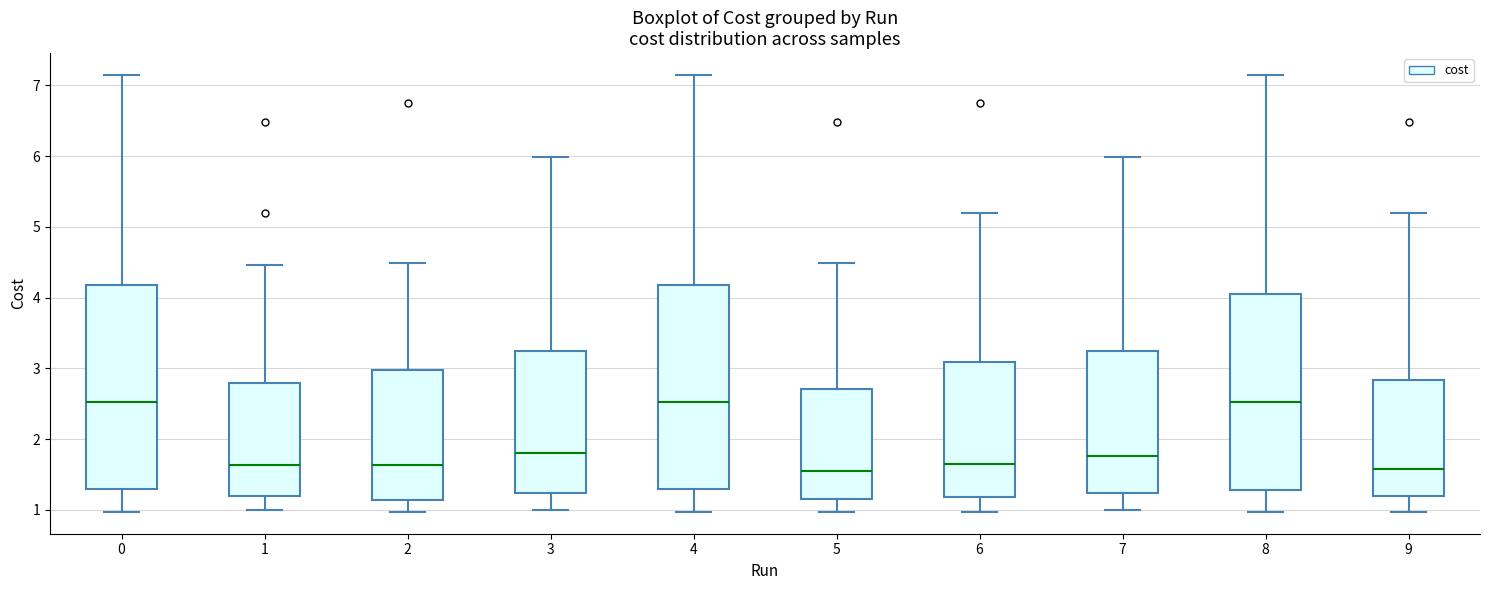

Reading left to right, transcribe this box plot: for each box, give where its median line is, the range the box spans, and where its two whiskers end, as read against the y-axis. The values are not printed on the chart, so give them approximately, as read against the axis.

0: median 2.5, box 1.3 to 4.2, whiskers 1.0 to 7.1
1: median 1.6, box 1.2 to 2.8, whiskers 1.0 to 4.5
2: median 1.6, box 1.1 to 3.0, whiskers 1.0 to 4.5
3: median 1.8, box 1.2 to 3.3, whiskers 1.0 to 6.0
4: median 2.5, box 1.3 to 4.2, whiskers 1.0 to 7.1
5: median 1.6, box 1.2 to 2.7, whiskers 1.0 to 4.5
6: median 1.7, box 1.2 to 3.1, whiskers 1.0 to 5.2
7: median 1.8, box 1.2 to 3.3, whiskers 1.0 to 6.0
8: median 2.5, box 1.3 to 4.1, whiskers 1.0 to 7.1
9: median 1.6, box 1.2 to 2.8, whiskers 1.0 to 5.2